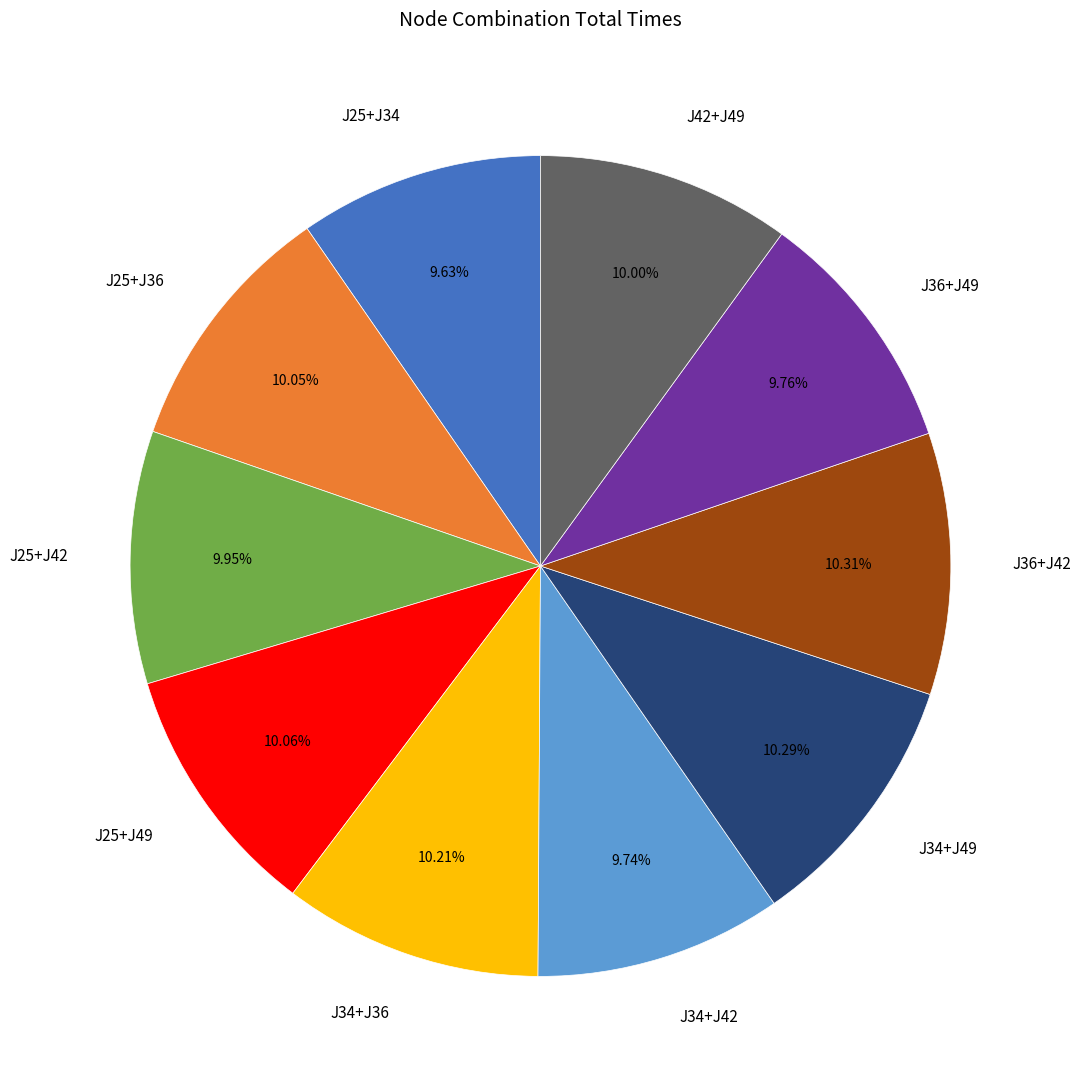

How many segments does this pie chart have?

10